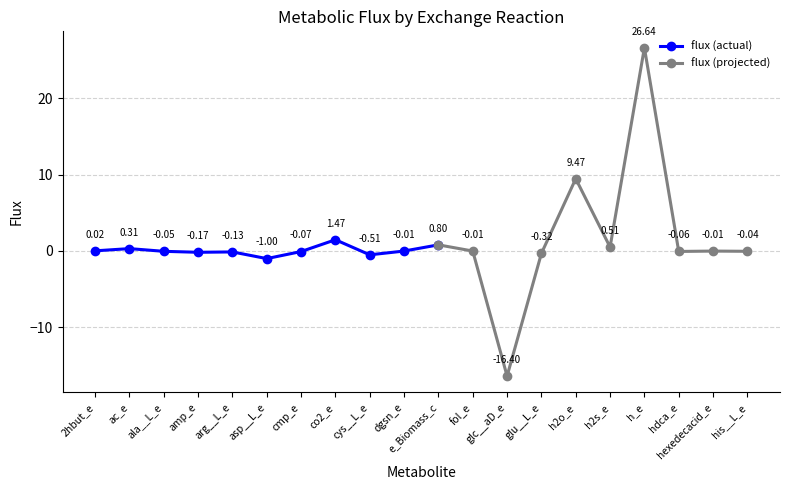

Does the chart have visible grid lines?

Yes